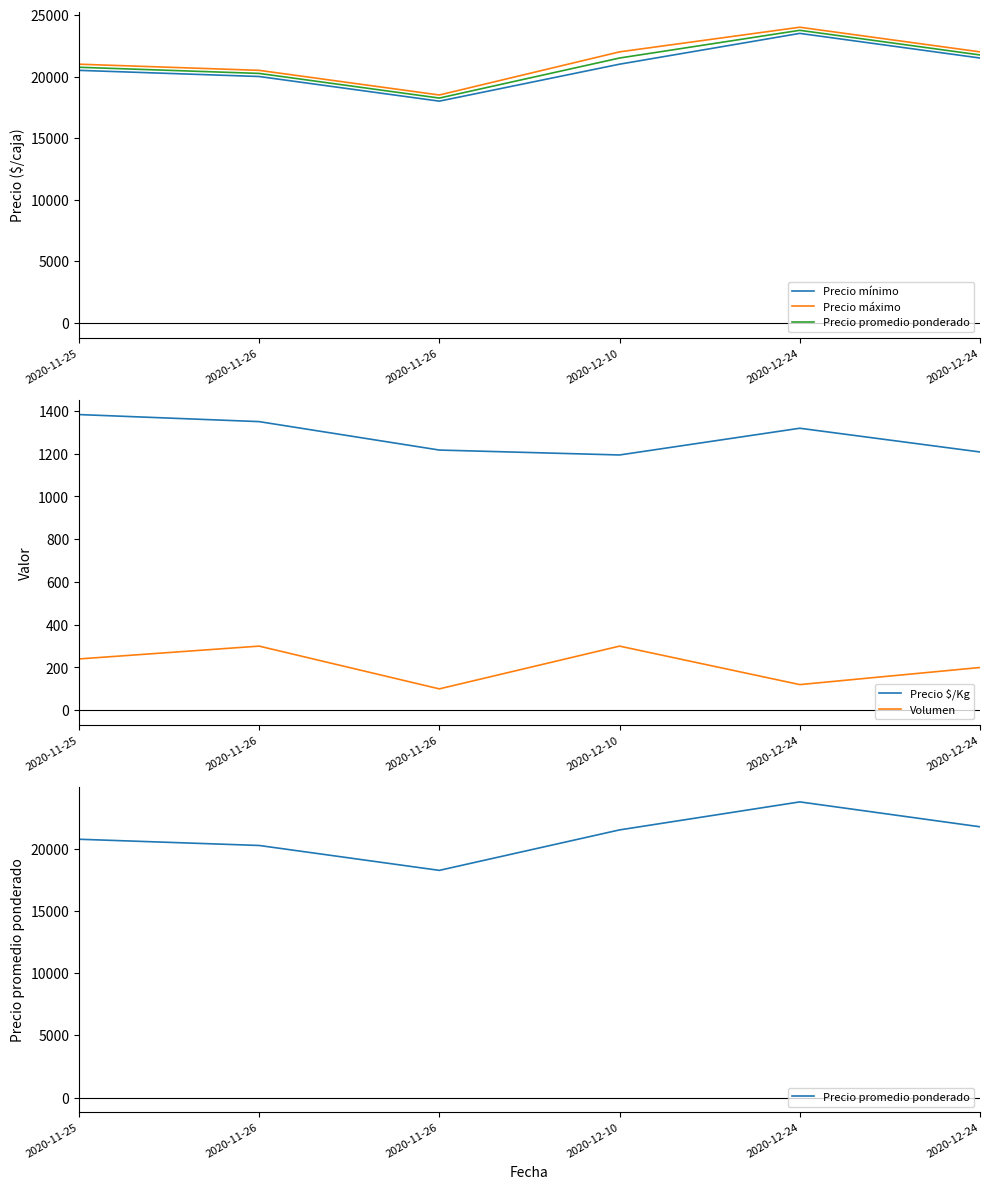

What is the label of the 1st point from the left?

2020-11-25